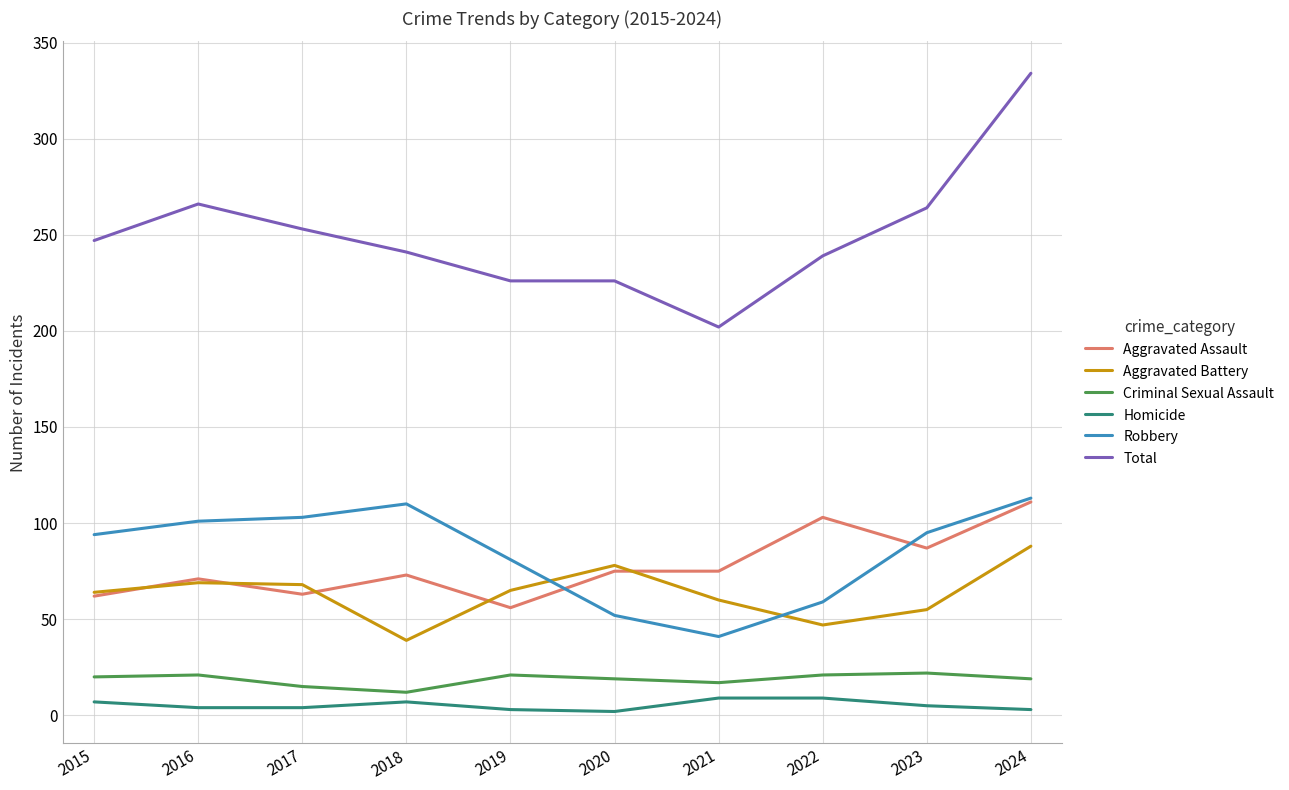

Which category has the highest value across all series?

2024